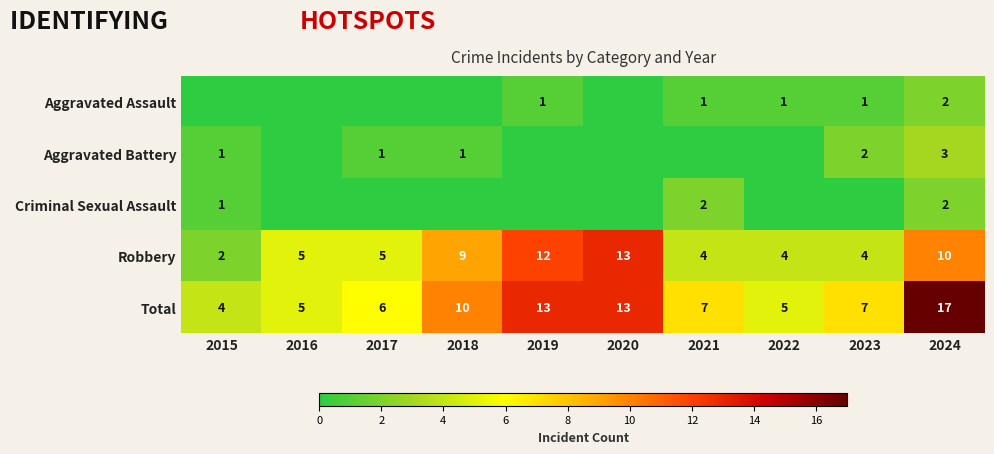

How many values in the Robbery series are below 5?

4